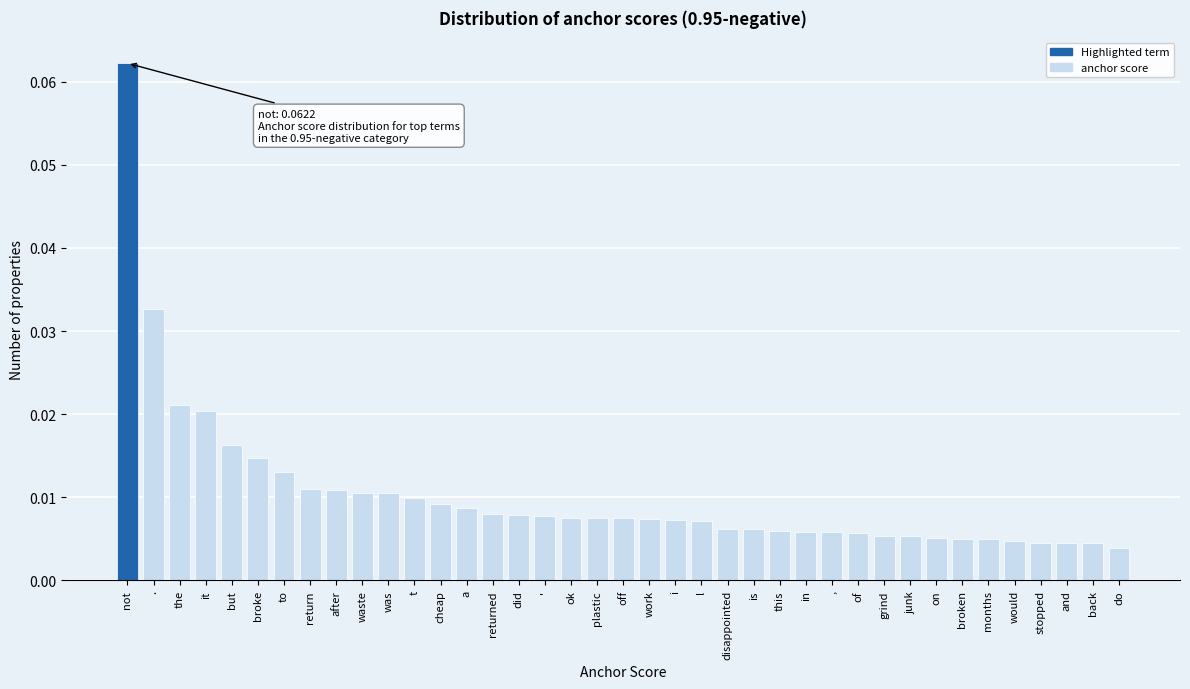

Which has a higher value, waste or returned?

waste